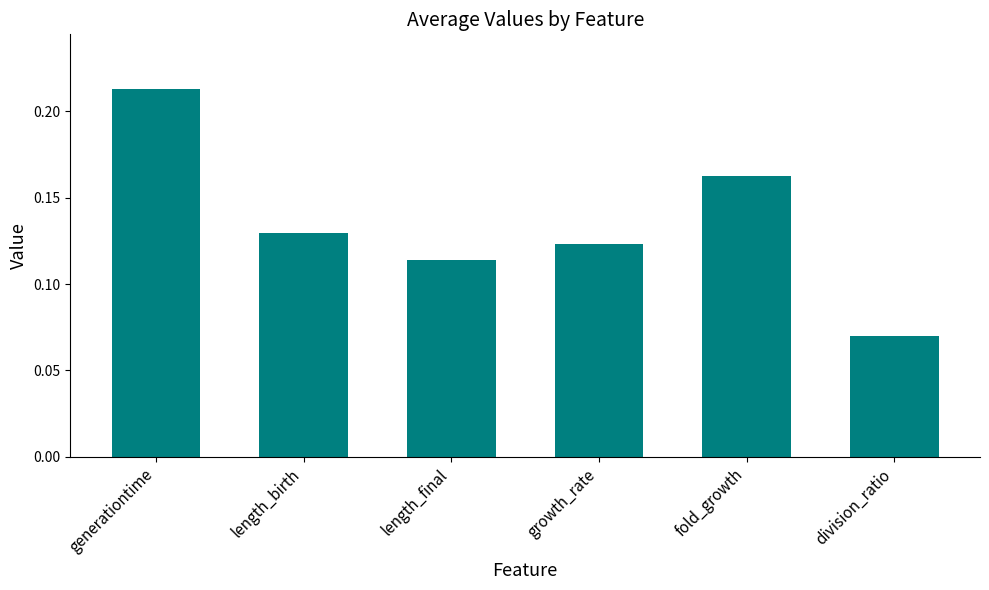

List the labels in order of value, largest first.

generationtime, fold_growth, length_birth, growth_rate, length_final, division_ratio